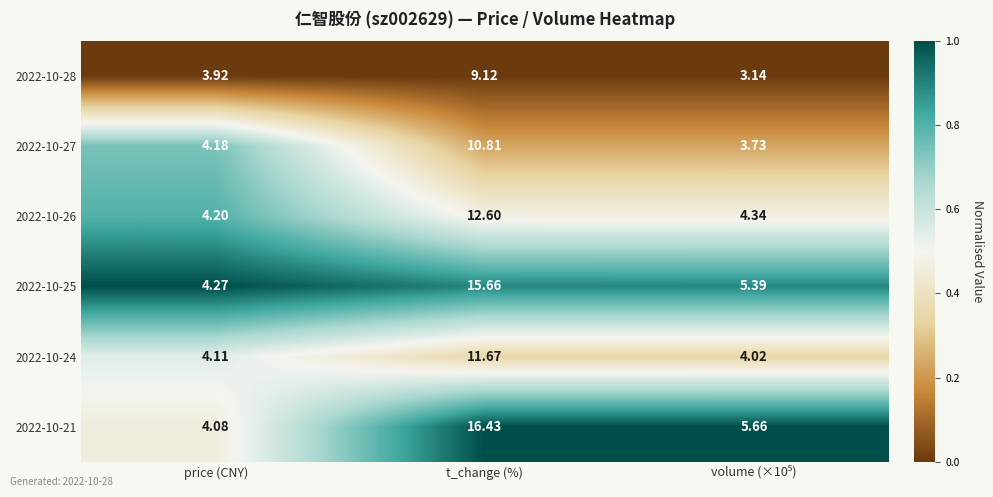

How many distinct data groups are displayed?

6